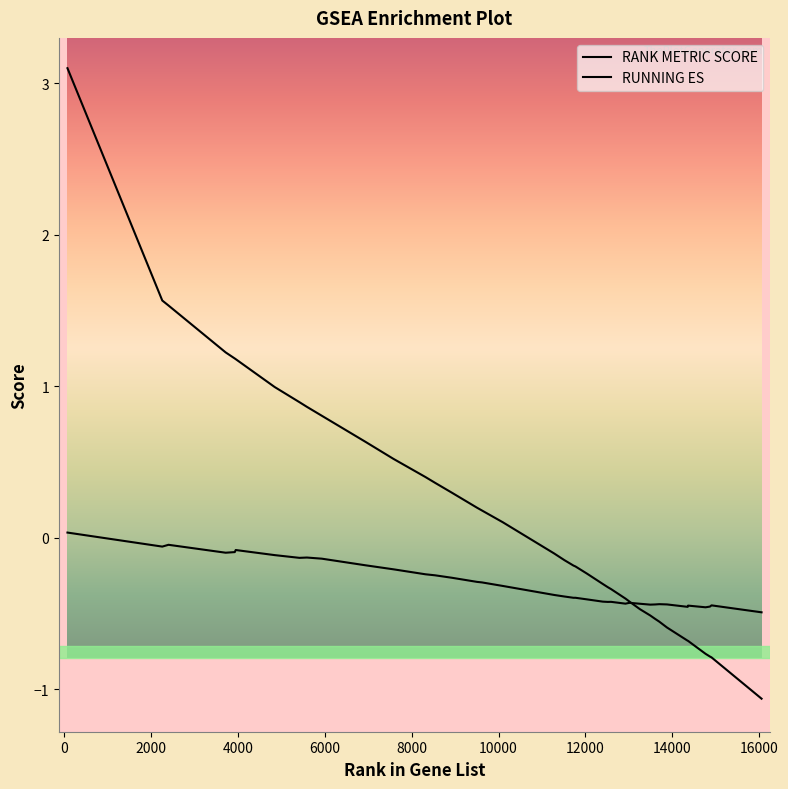

Does the chart display data point markers on the line(s)?

No